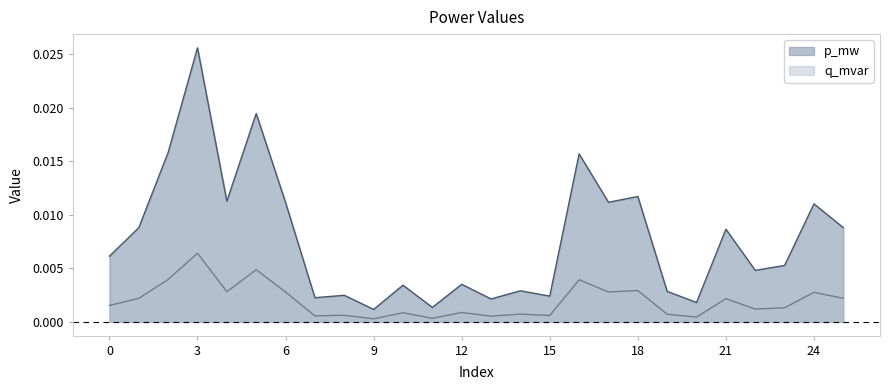

How many series are shown in this chart?

2